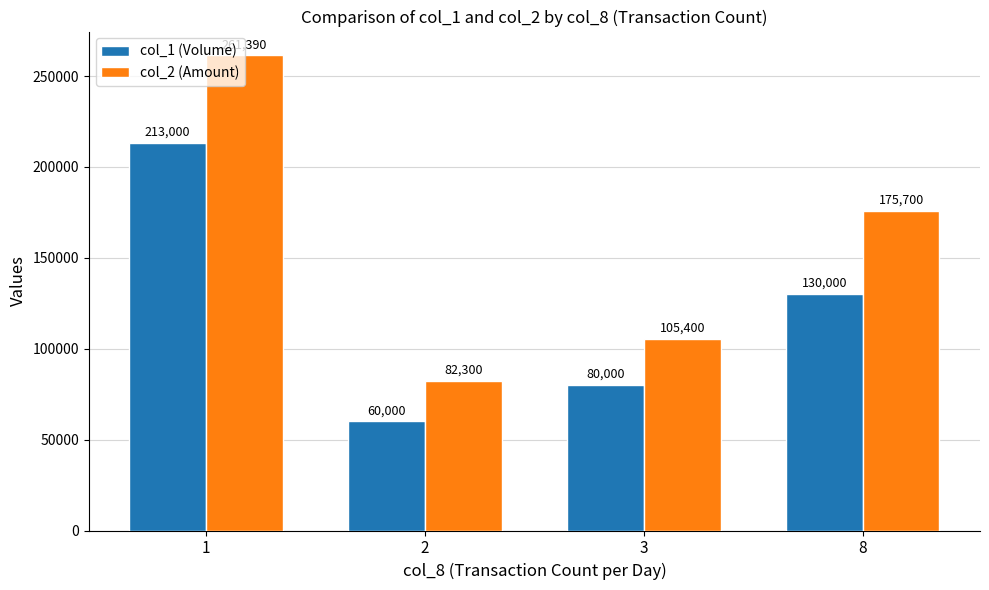

Rank the series by their maximum value, from lowest to highest.

col_1 (Volume), col_2 (Amount)